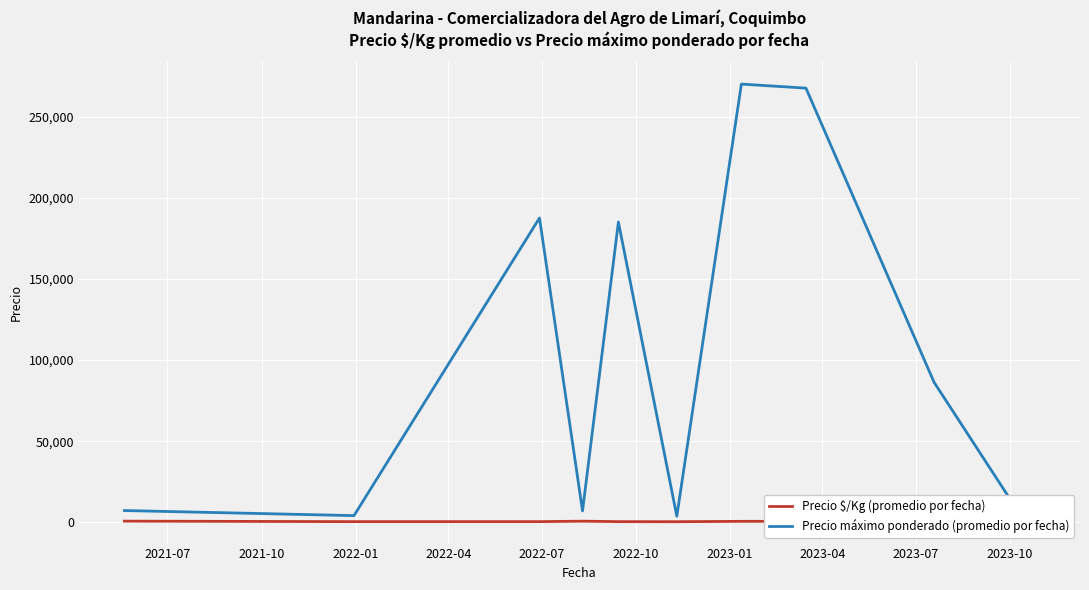

Rank the series by their average value, from highest to lowest.

Precio máximo ponderado (promedio por fecha), Precio $/Kg (promedio por fecha)